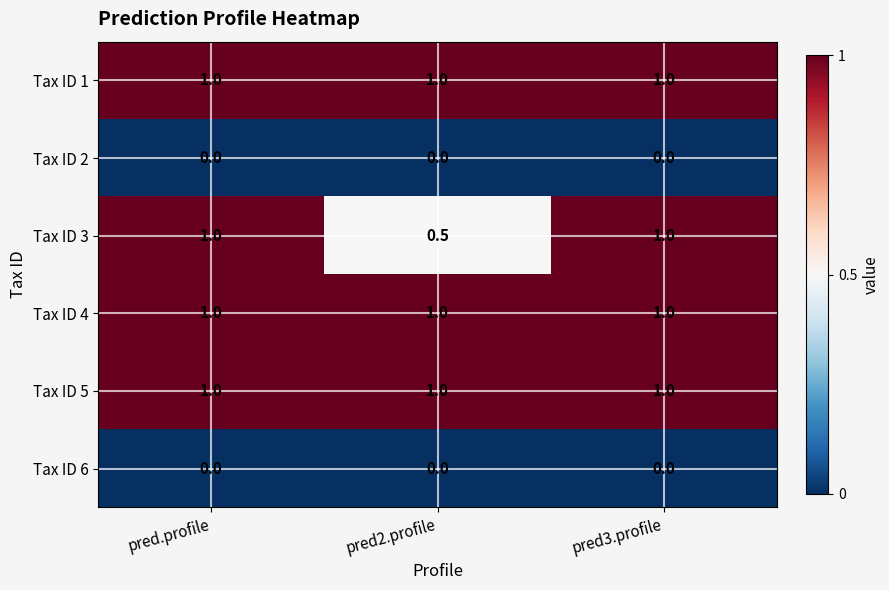

What is the greatest value displayed?

1.0